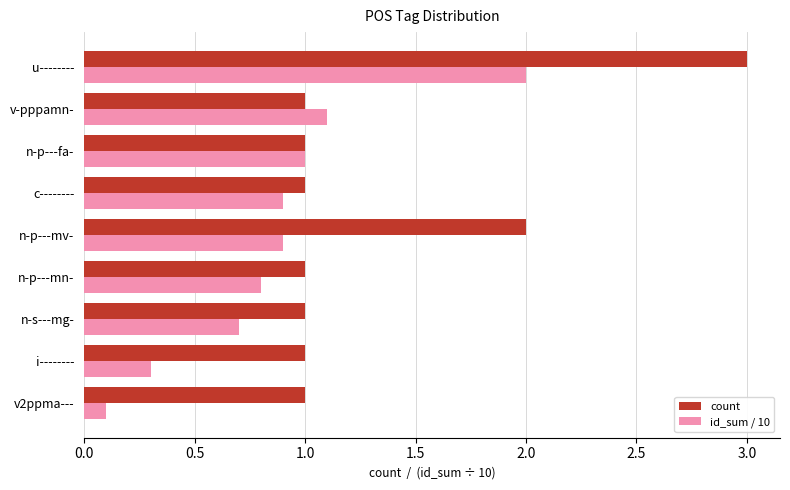

What is the difference between the count values at v-pppamn- and n-p---mv-?

1.0